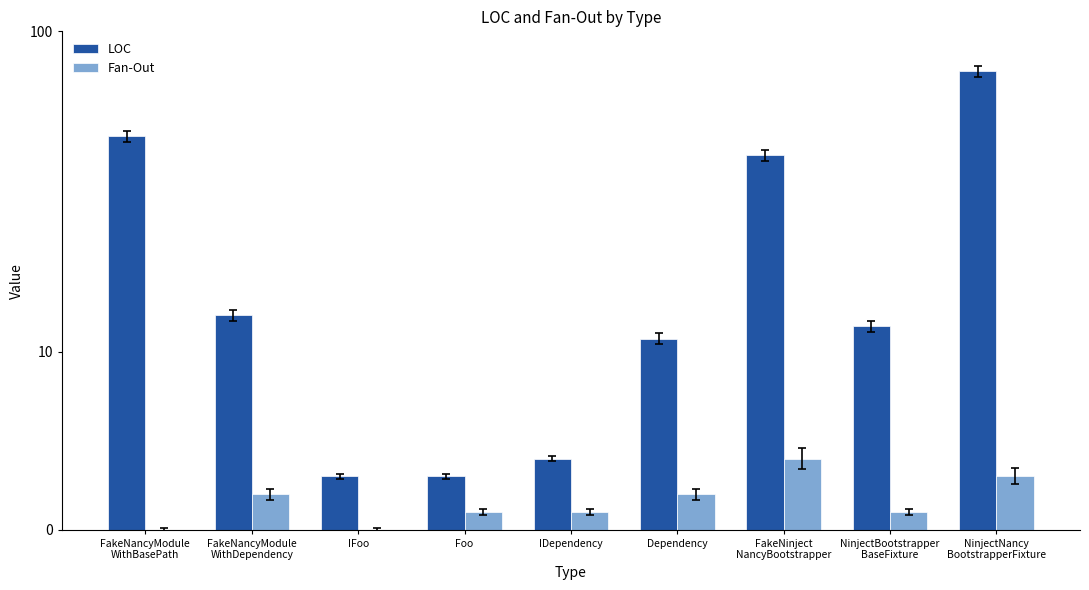

Which series has the widest spread of values?

LOC